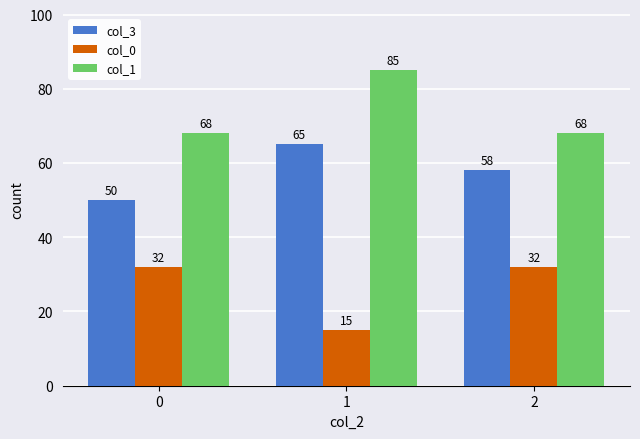

What are all the series names shown in the legend?

col_3, col_0, col_1